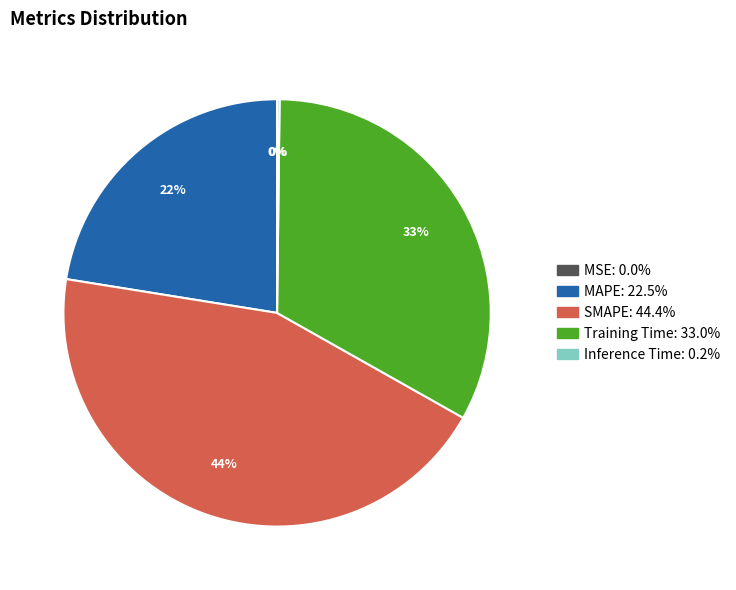

To the nearest percent, what is the difference between the largest and smallest slice percentages?

44%